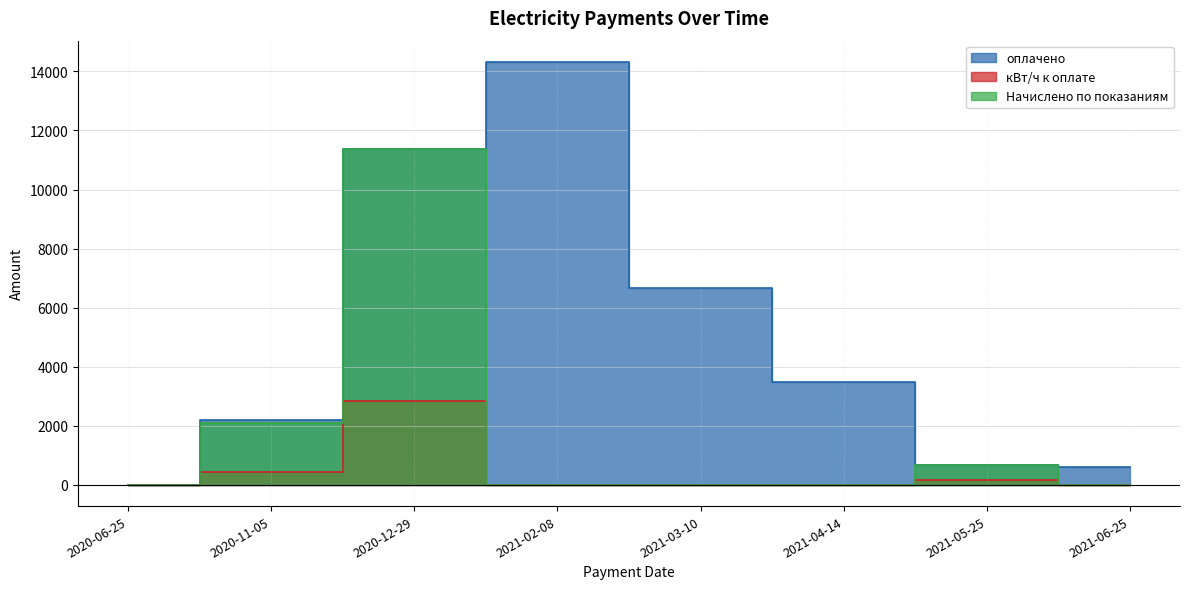

How many data points in оплачено are less than 3468?

4